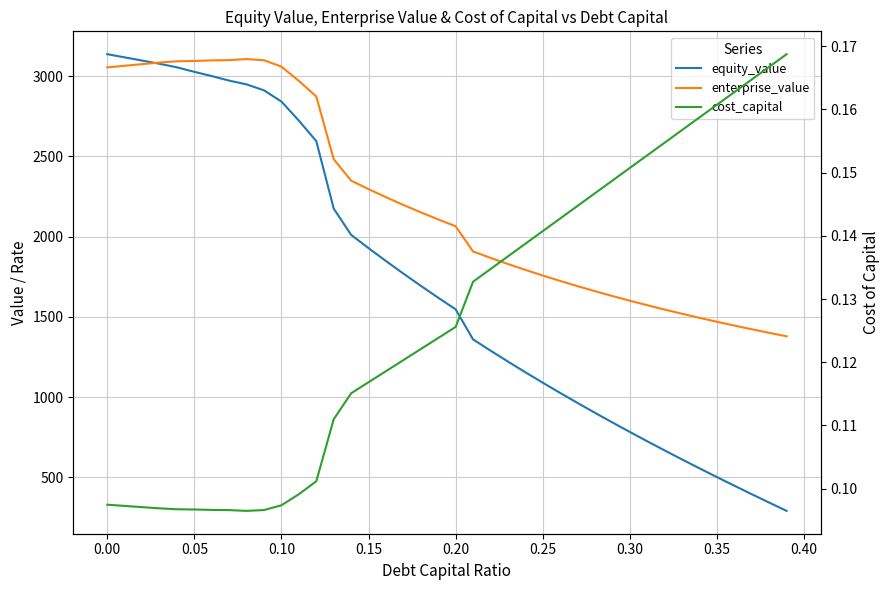

Which series has the largest range (max minus min)?

equity_value